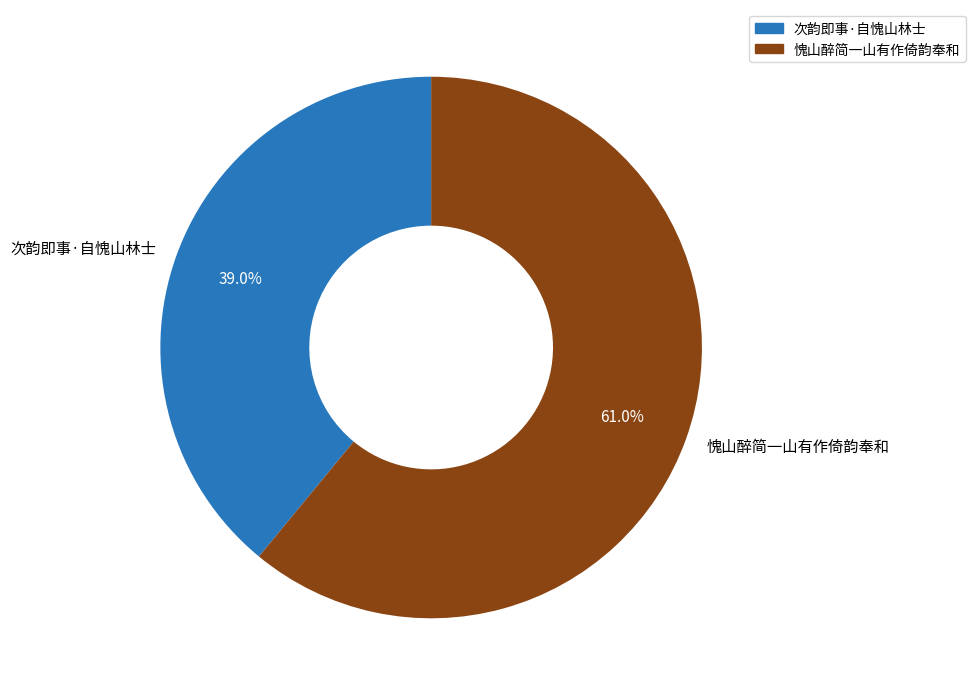

How many slices are in this pie chart?

2